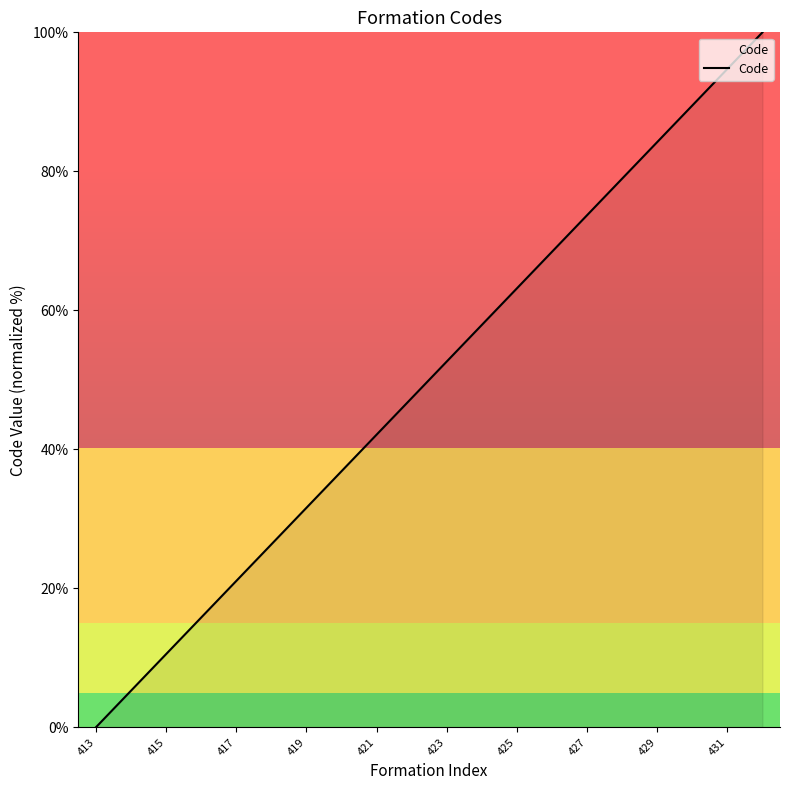

What is the difference between the maximum and minimum values?

100.0